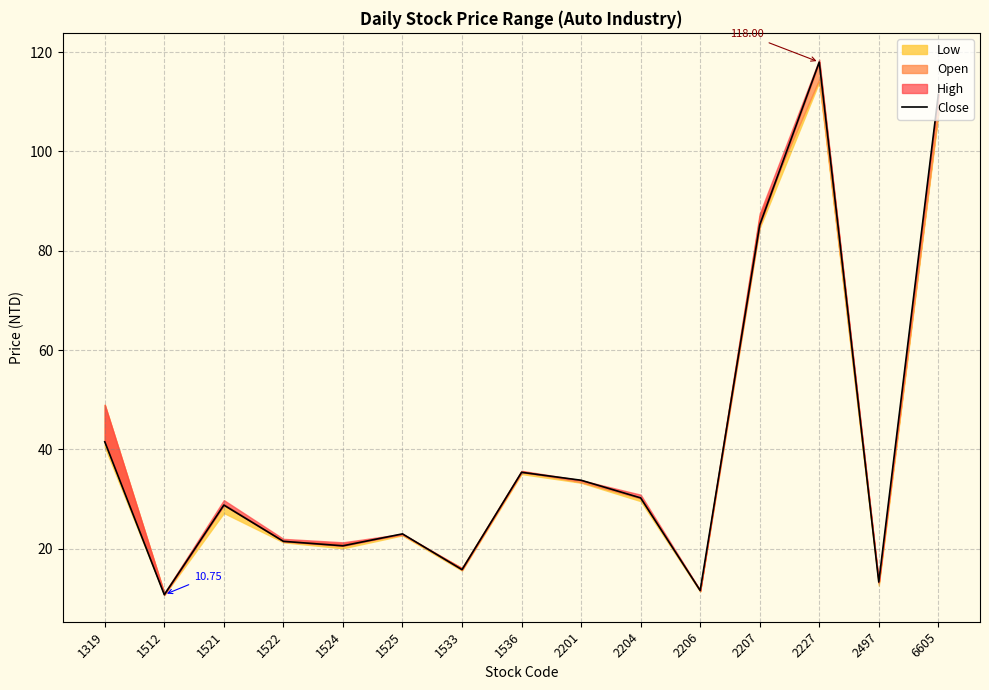

How many lines are shown in the chart?

1